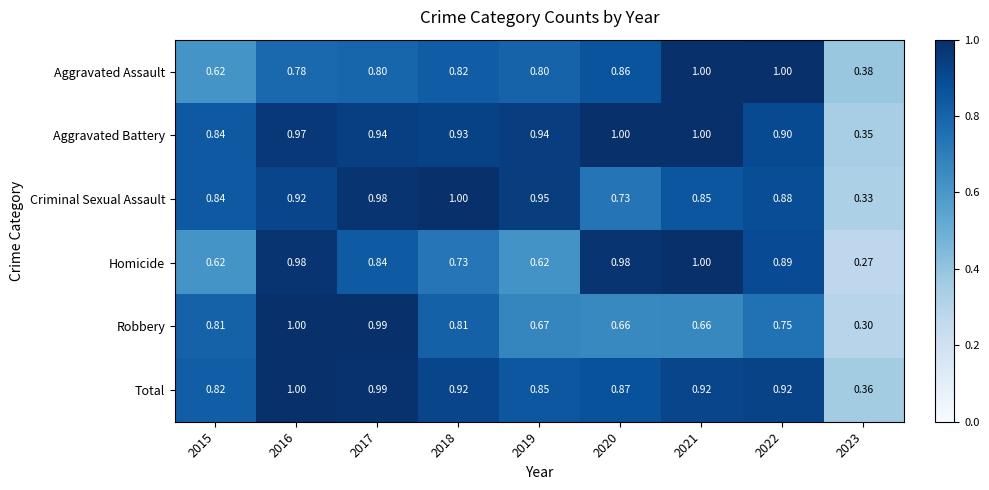

At how many categories does at least one series exceed 0?

9